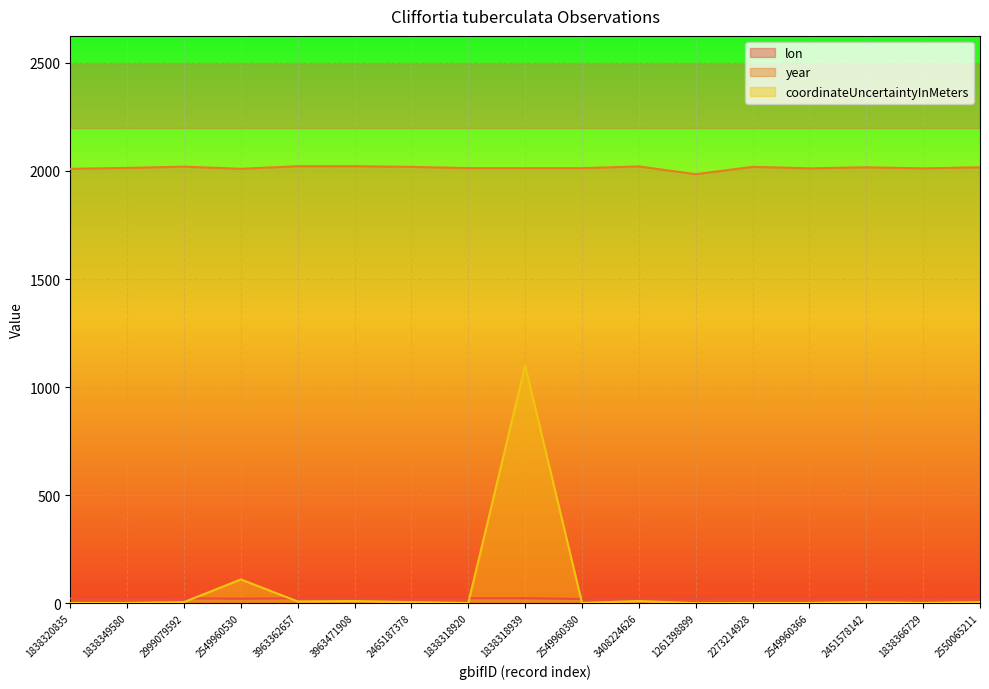

What is the total value across all series at 1838318920?

2036.8